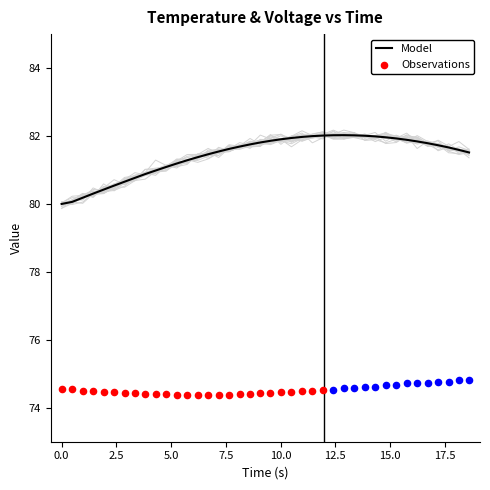

At which category is the sum across all series the highest?

27